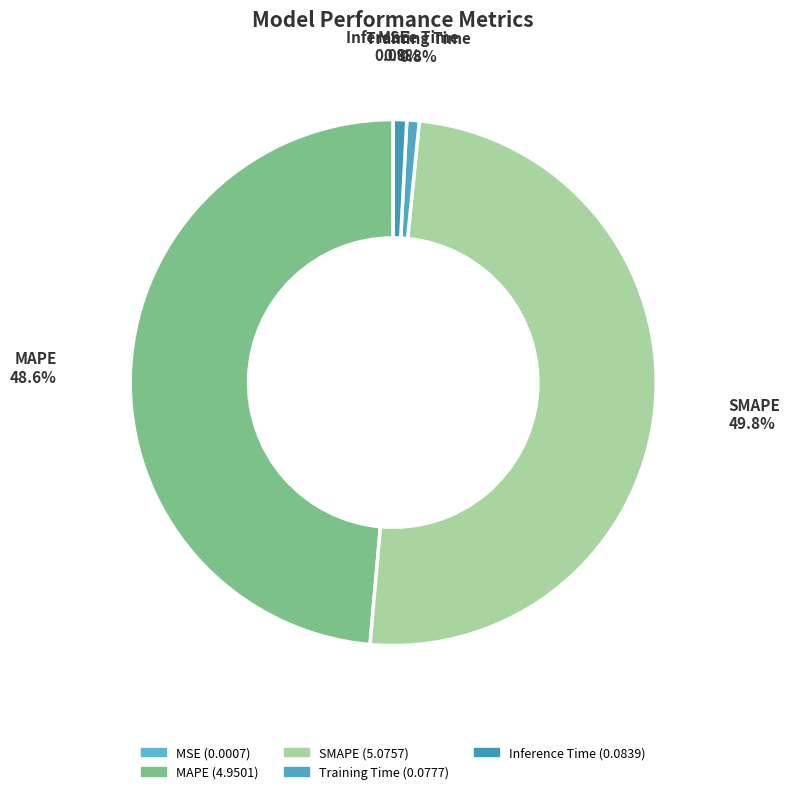

What is the largest slice in the pie chart?

SMAPE